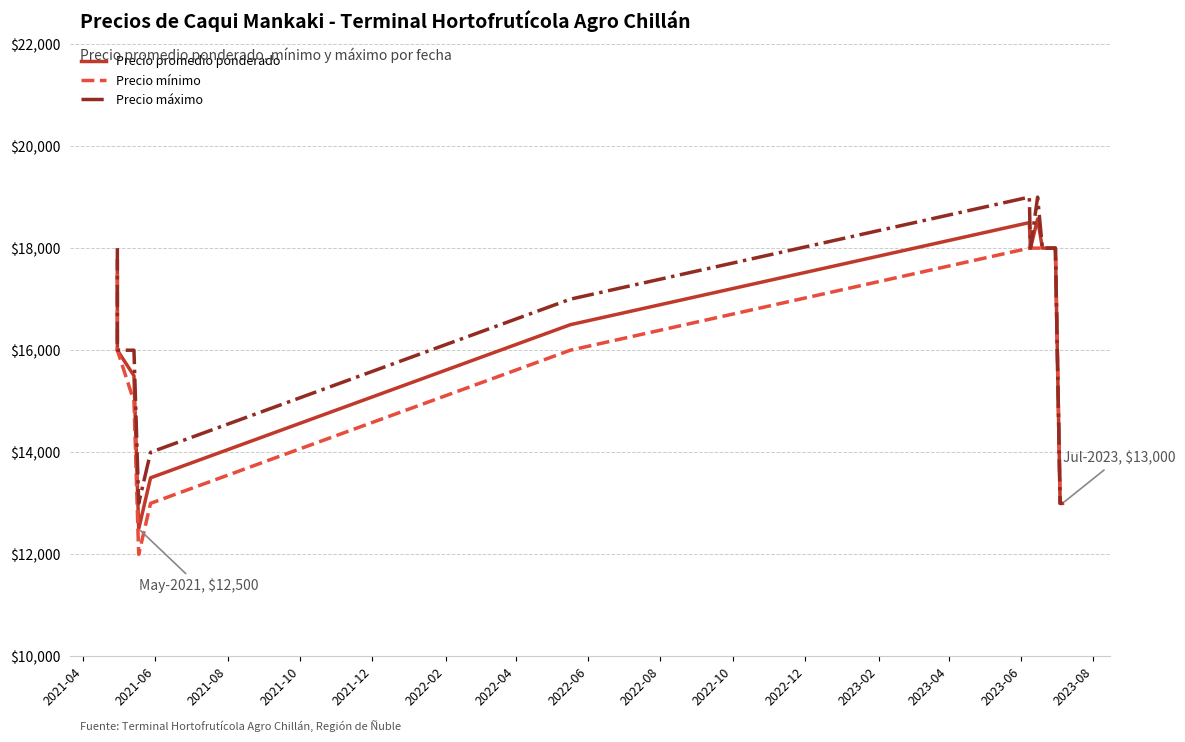

List the series in order of their overall mean, lowest first.

Precio mínimo, Precio promedio ponderado, Precio máximo